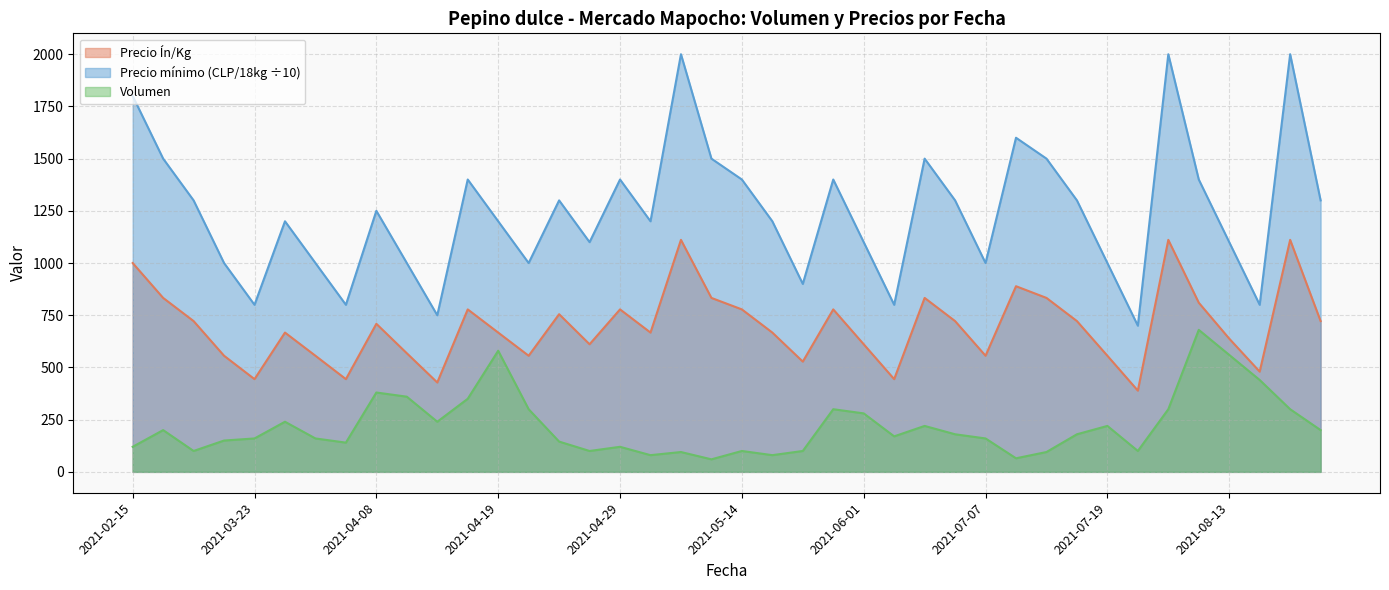

Which series has the largest total across all categories?

Precio mínimo (CLP/18kg ÷10)